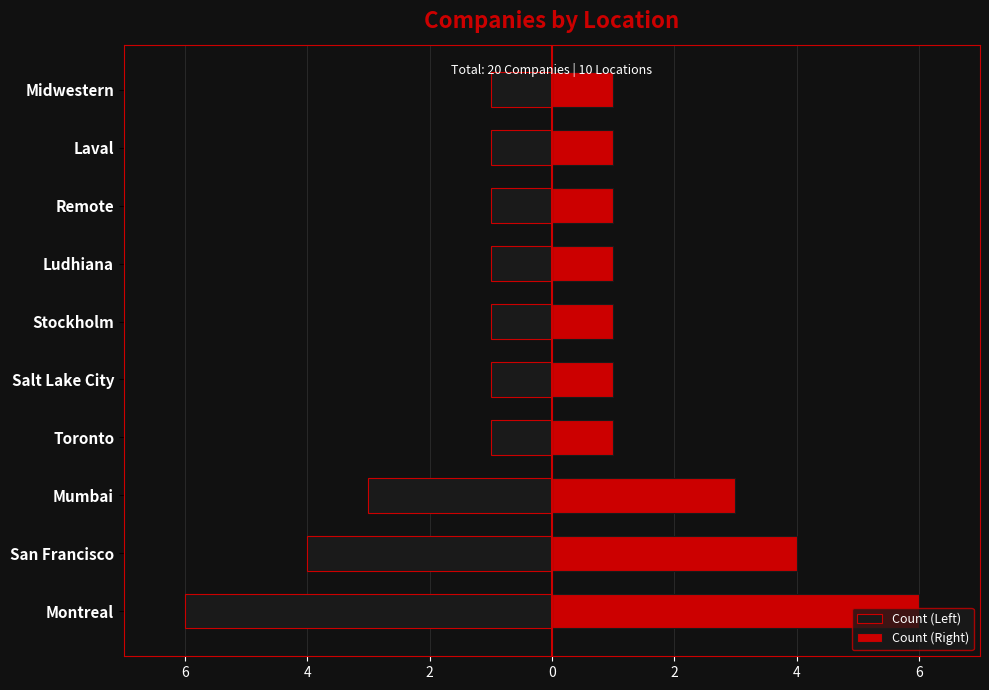

Is the value of Count (Left) at Mumbai greater than the value of Count (Right) at Laval?

No